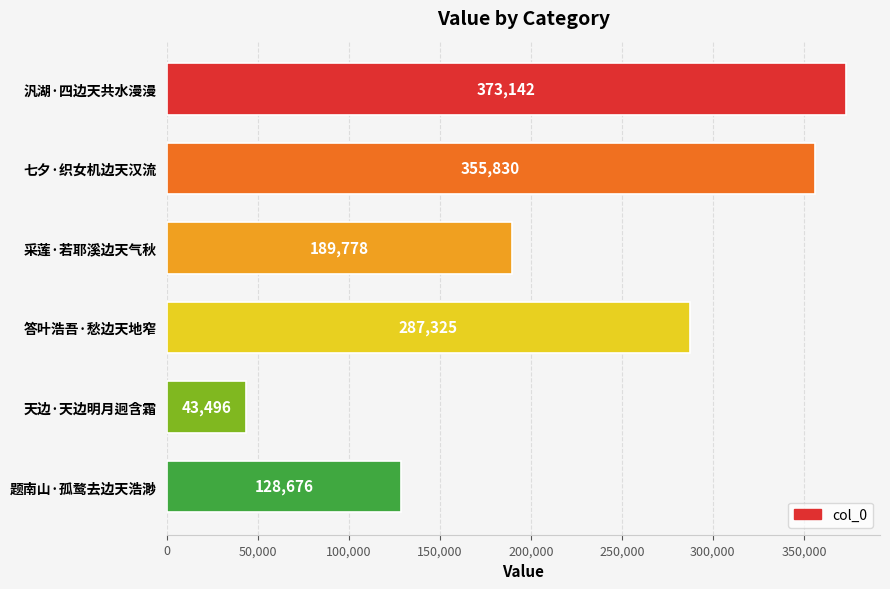

What is the average value?

229708